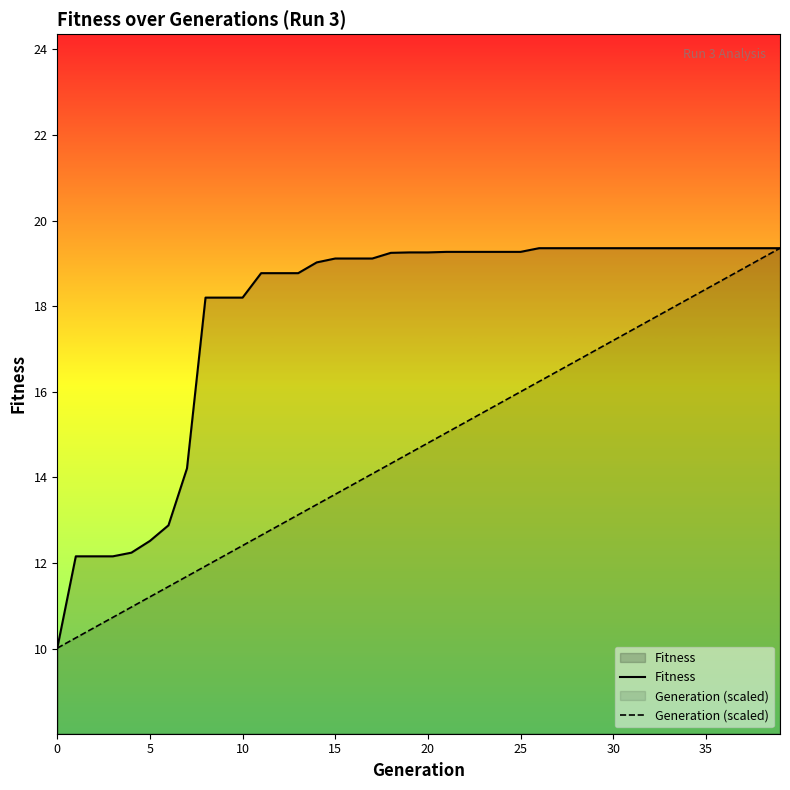

Which series changed the most between 9 and 27?

Generation (scaled)